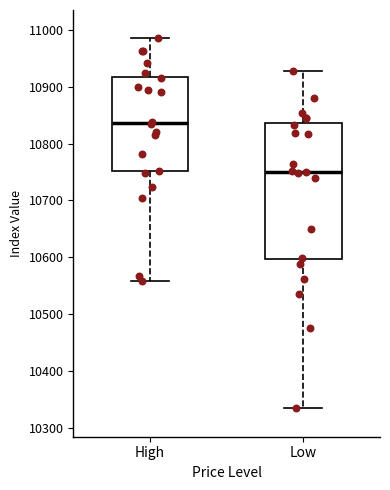

Reading left to right, transcribe this box plot: for each box, give where its median line is, the range the box spans, and where its two whiskers end, as read against the y-axis. The values are not printed on the chart, so give them approximately, as read against the axis.

High: median 10840, box 10750 to 10920, whiskers 10560 to 10990
Low: median 10750, box 10600 to 10840, whiskers 10330 to 10930